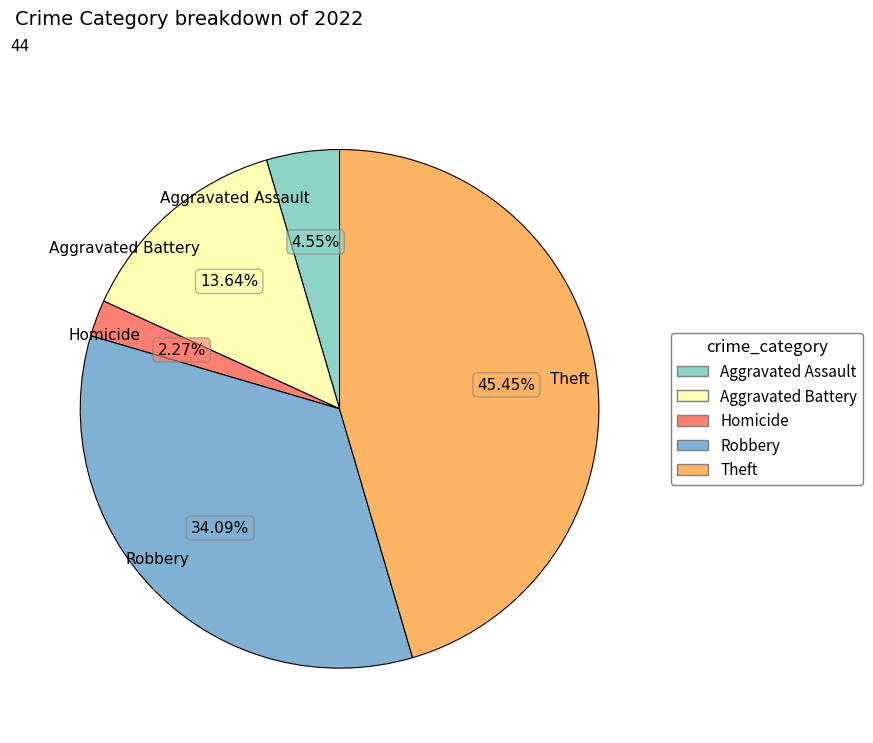

To the nearest percent, what percentage of the pie is Homicide?

2%